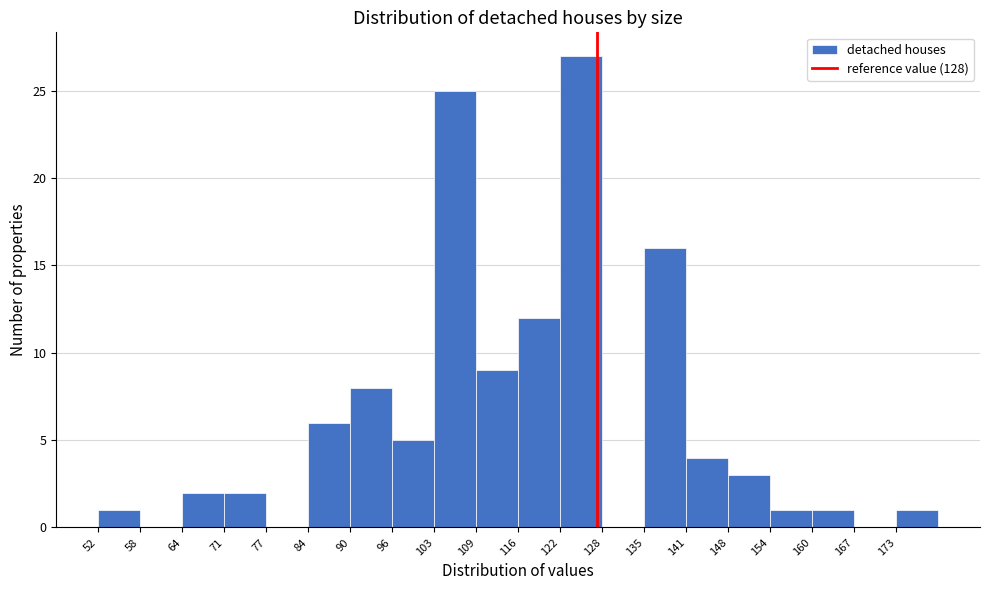

How tall is the bar that spans 173.6 to 180.0 on the x-axis? Neither the bar edges nor the heights are printed on the chart, so give them approximately, as read against the axes.

1